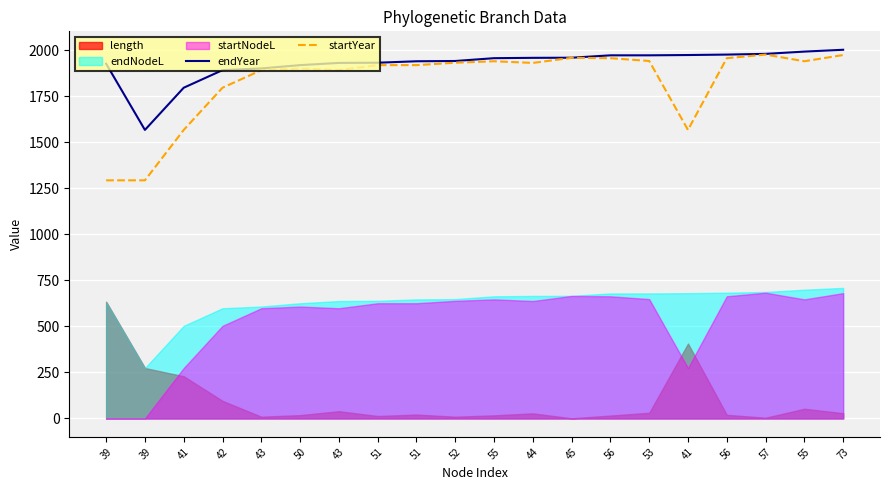

How many interior local peaks does the startYear series have?

4